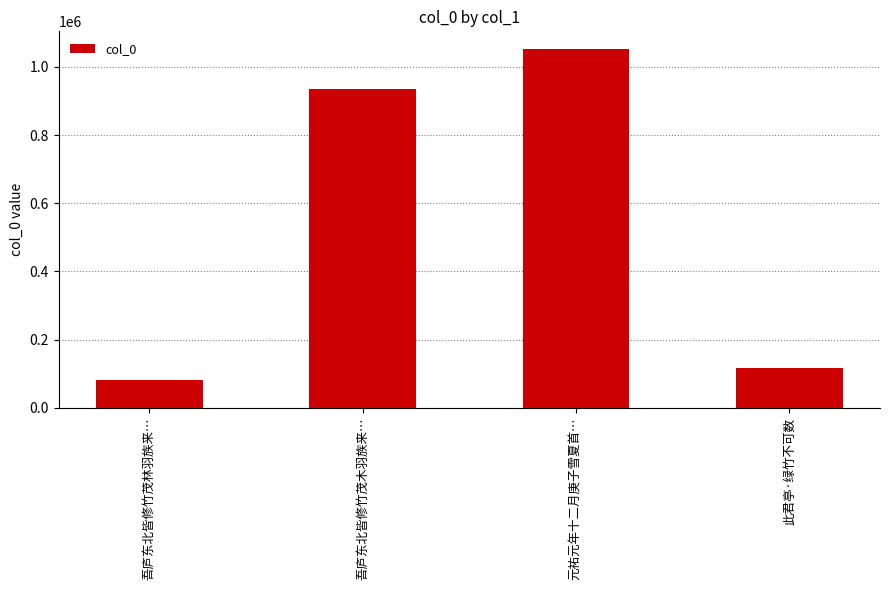

What is the change in value from 吾庐东北皆修竹茂林羽族来… to 吾庐东北皆修竹茂木羽族来…?

+853349